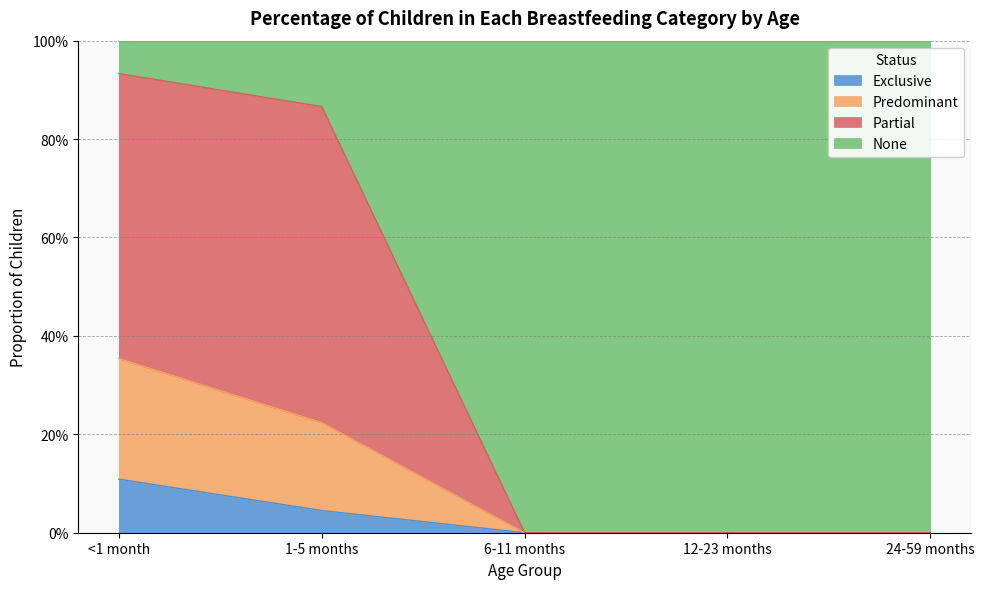

Count the number of categories in the chart.

5